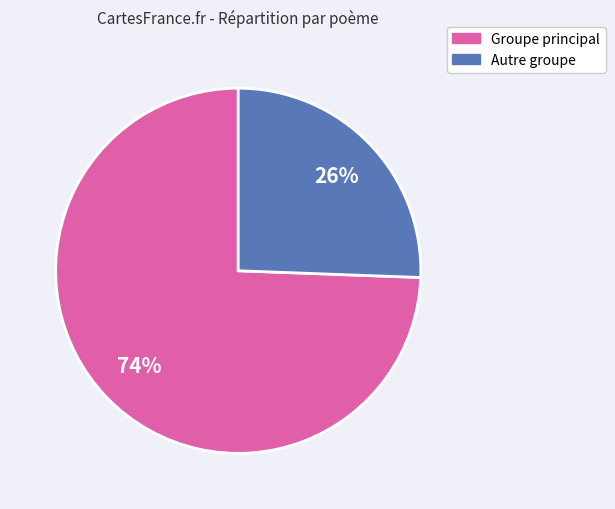

Between Autre groupe and Groupe principal, which is larger?

Groupe principal